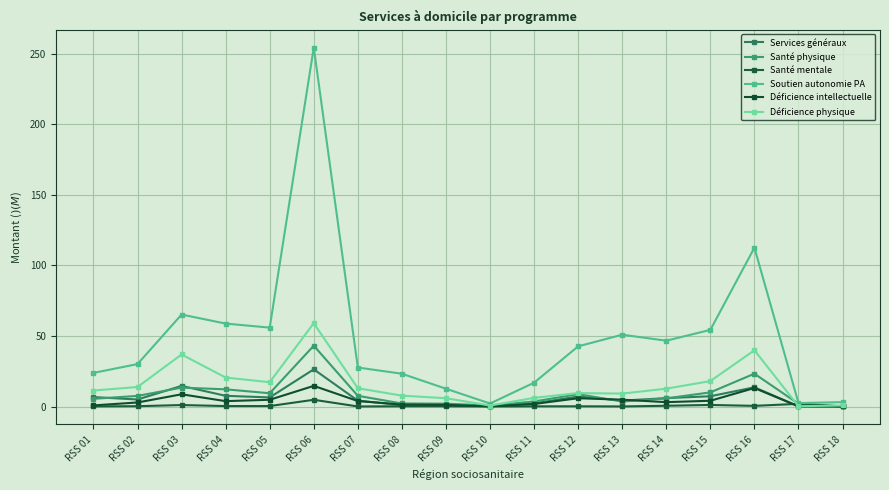

What is the sum of all Soutien autonomie PA values?

882.6